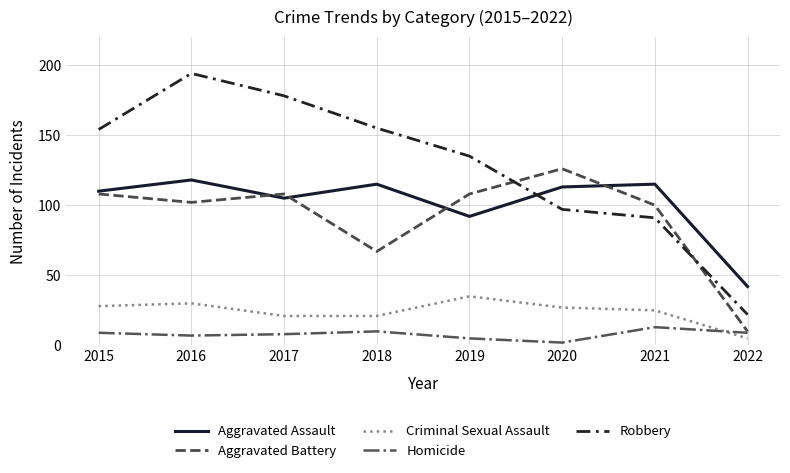

True or false: Robbery has more than 0 points higher than both neighbors.

True